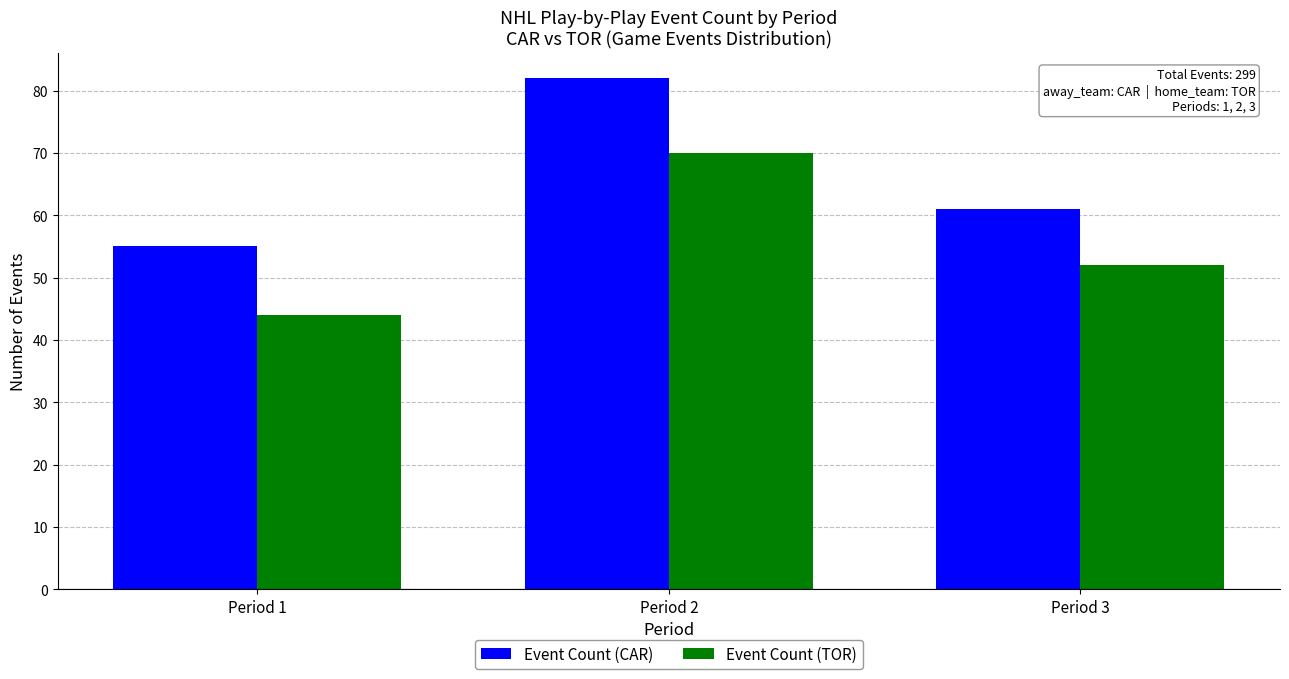

What is the difference between the second highest and minimum values in the Event Count (TOR) series?

8